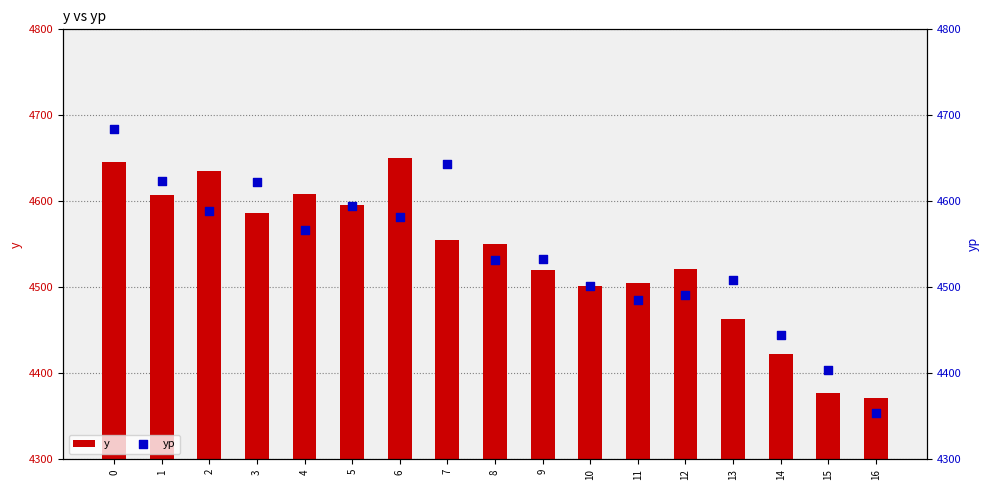

What is the total value across all series at 13?

8972.4